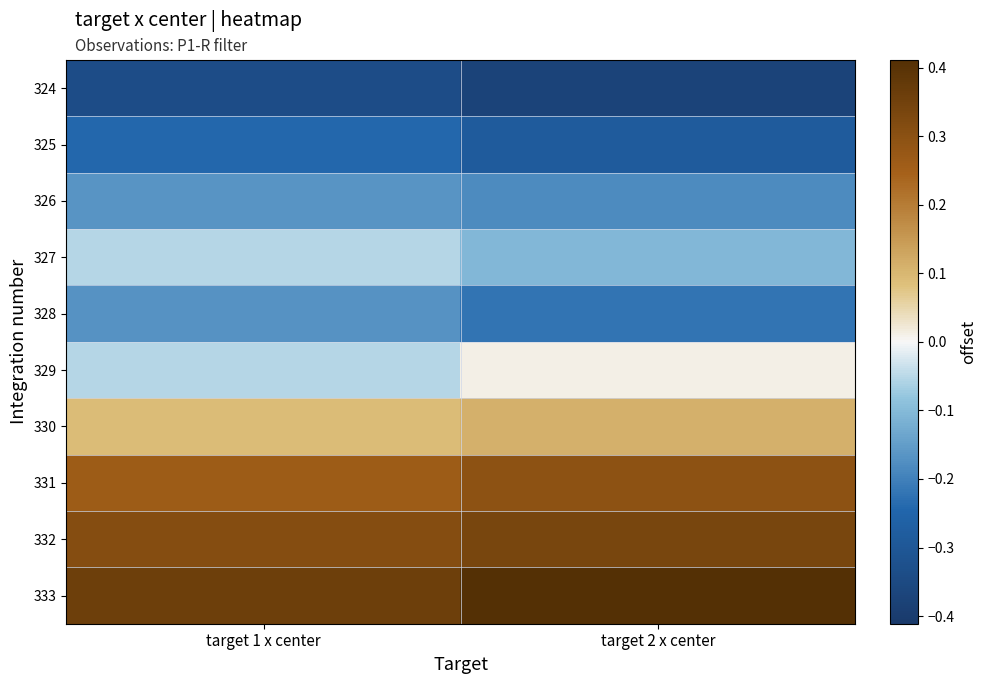

Count the number of data series in this chart.

10